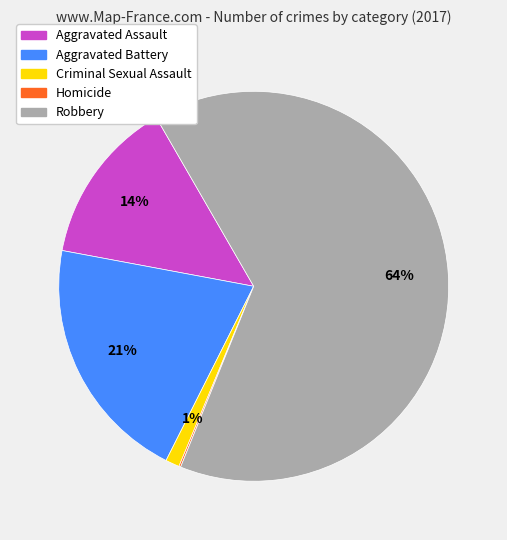

To the nearest percent, what is the average slice percentage?

20%